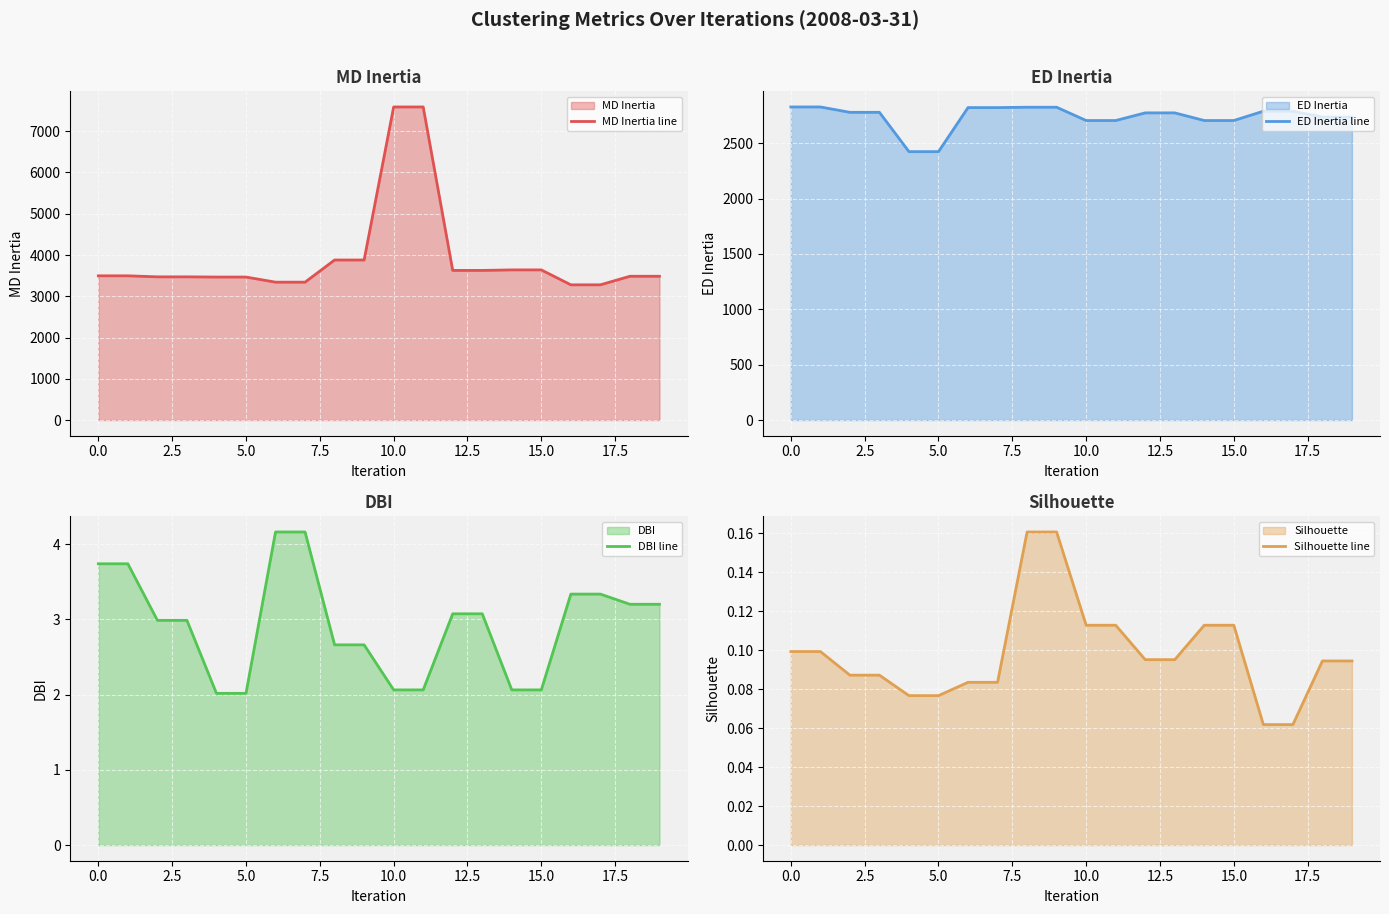

At how many categories does at least one series exceed 7331?

2